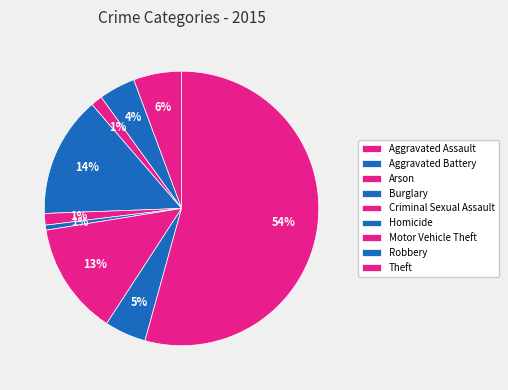

Which category has the biggest portion of the pie?

Theft